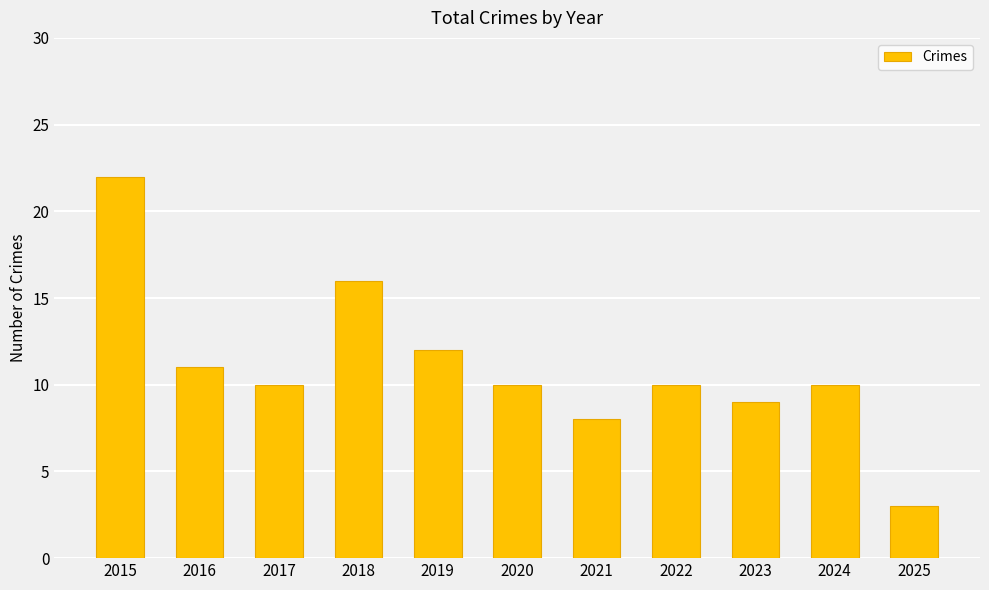

What is the sum of the values at 2021 and 2022?

18